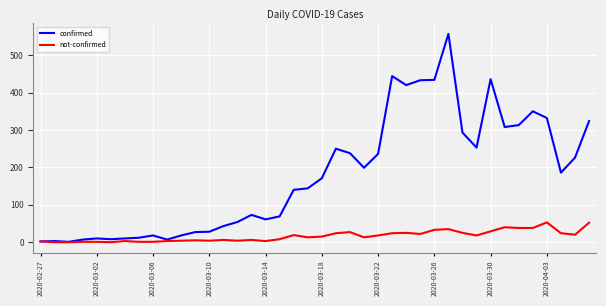

What is the highest value of the not-confirmed series?

53